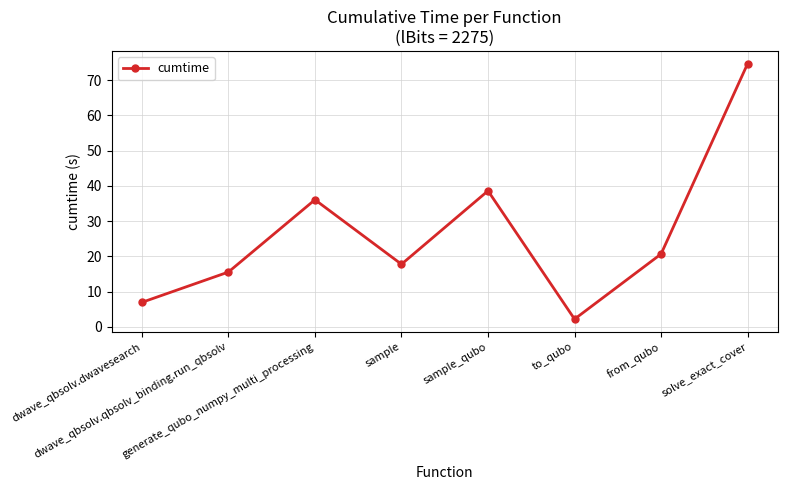

How many lines are shown in the chart?

1